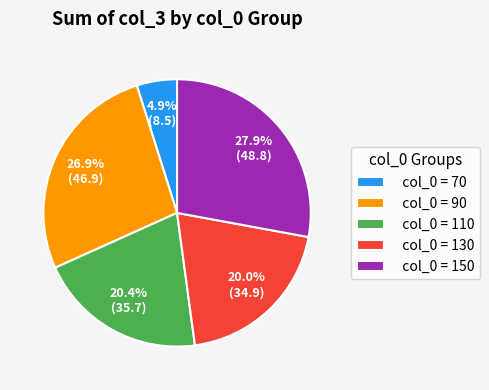

Which slice is the largest?

col_0 = 150